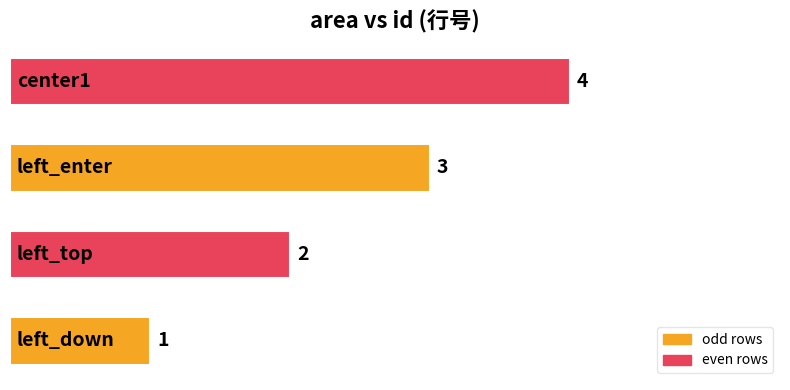

How many values are between 2 and 4?

3